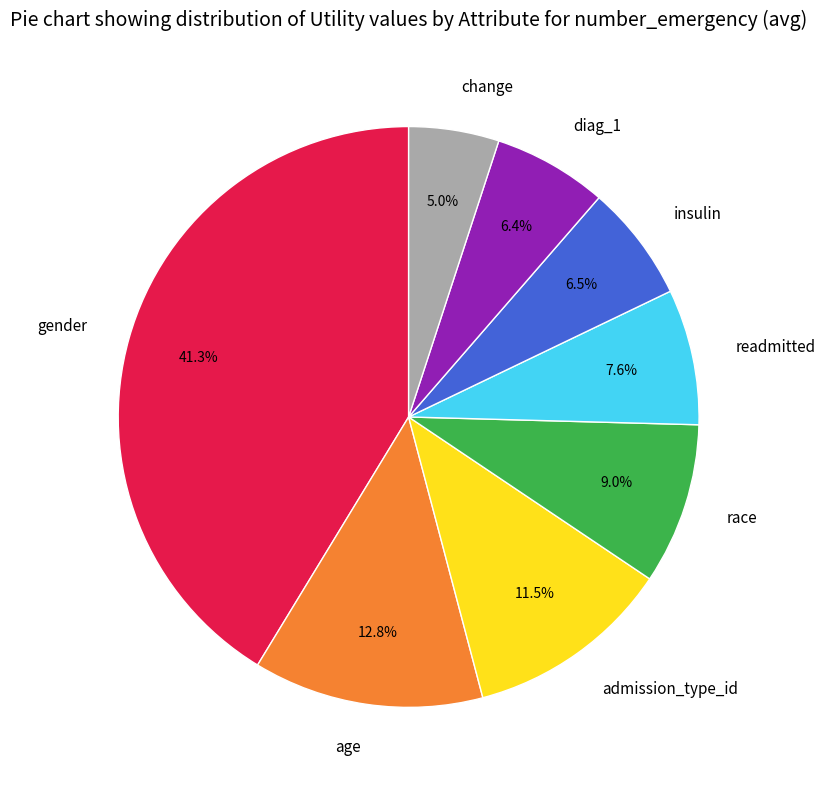

Does gender account for over 50% of the chart?

No